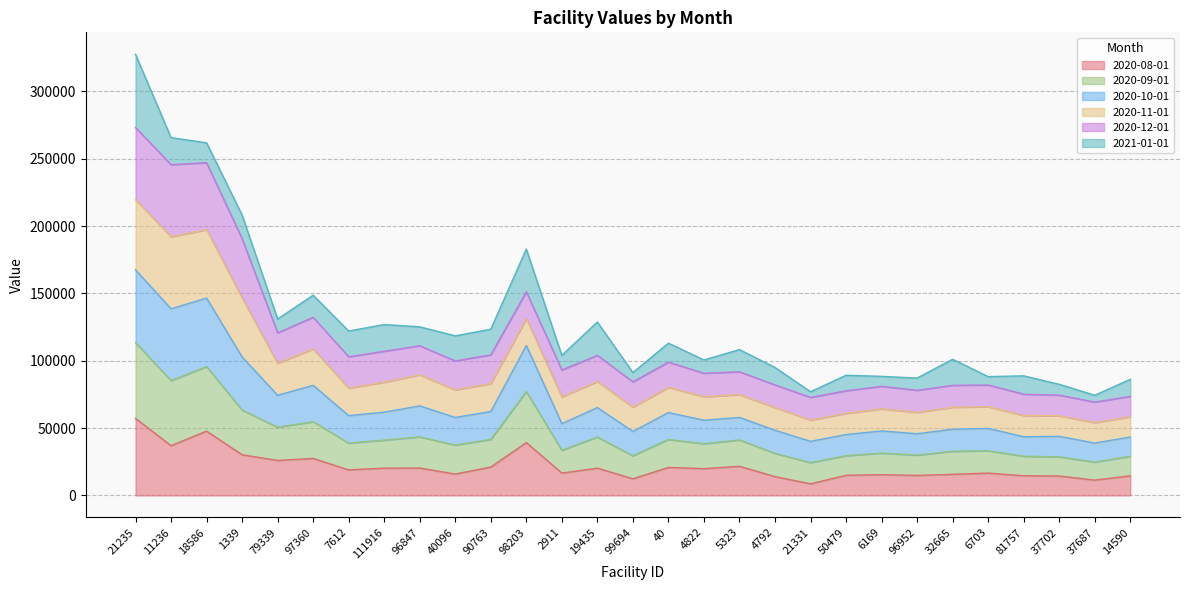

True or false: 2020-08-01 and 2020-10-01 intersect in this chart.

False